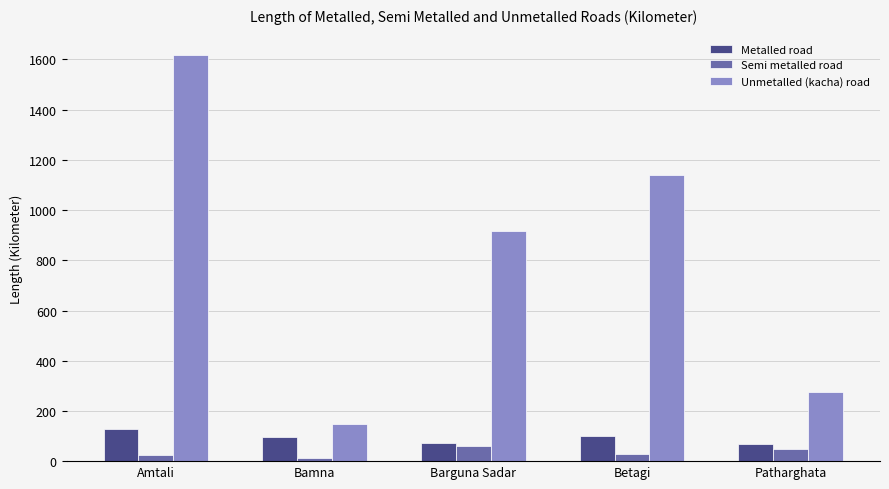

What is the label of the 2nd bar from the left?

Bamna